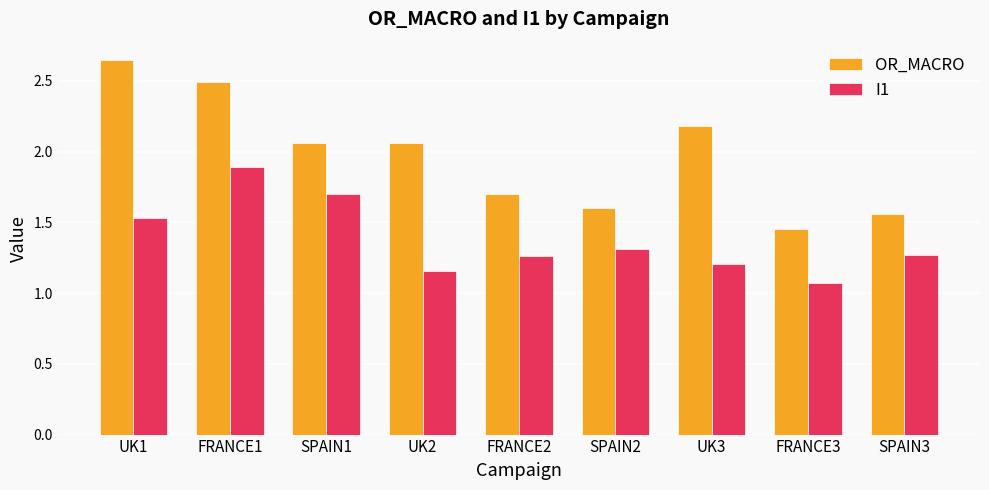

What is the spread (max minus min) of values at FRANCE3?

0.4